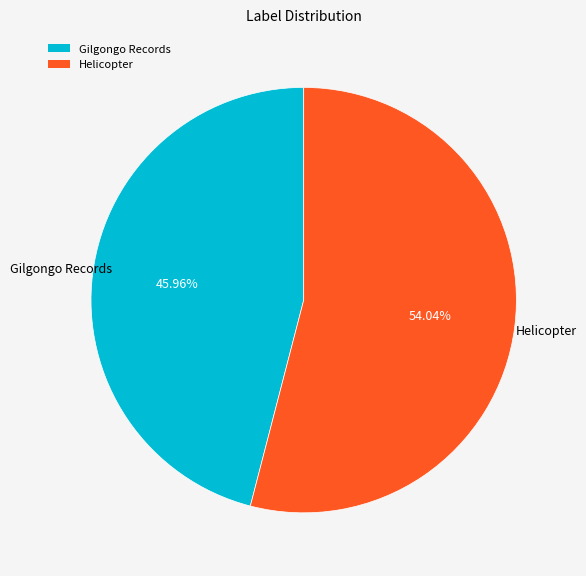

How many slices are in this pie chart?

2